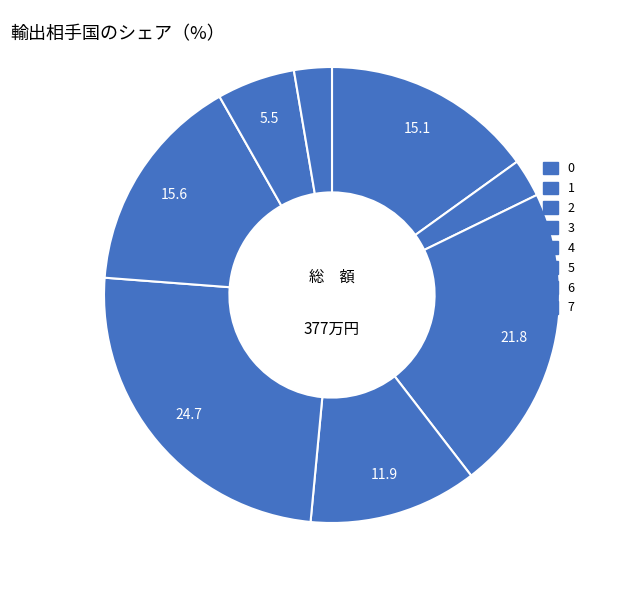

How many segments does this pie chart have?

8